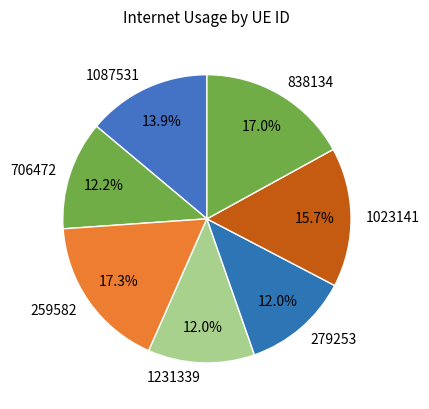

Does 1023141 represent more than half of the total?

No